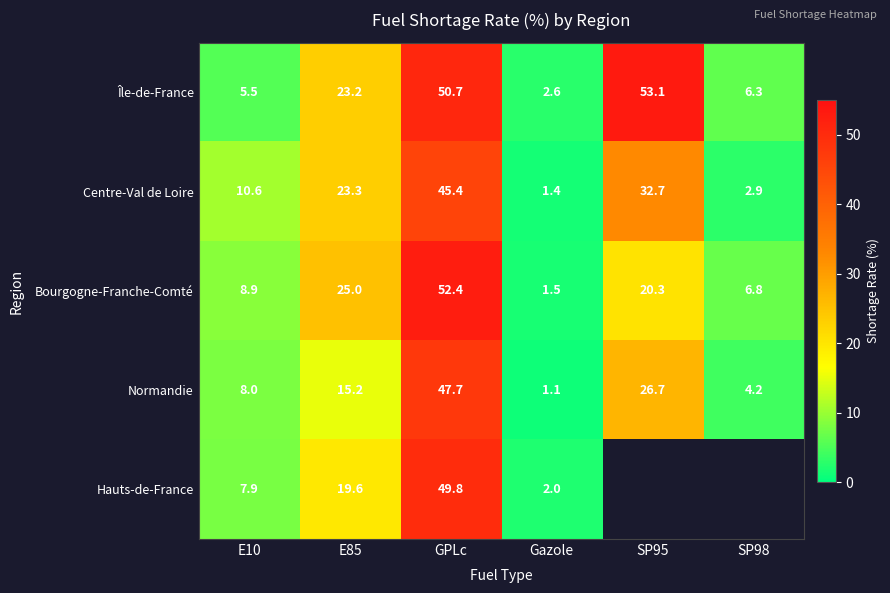

Which category has the lowest value in the Bourgogne-Franche-Comté series?

Gazole